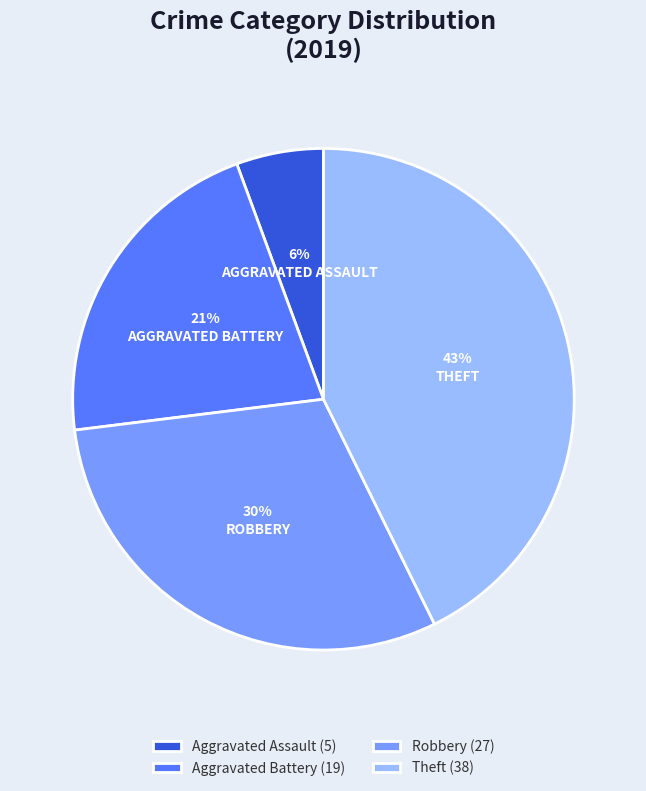

Which slice is the smallest?

Aggravated Assault (5)